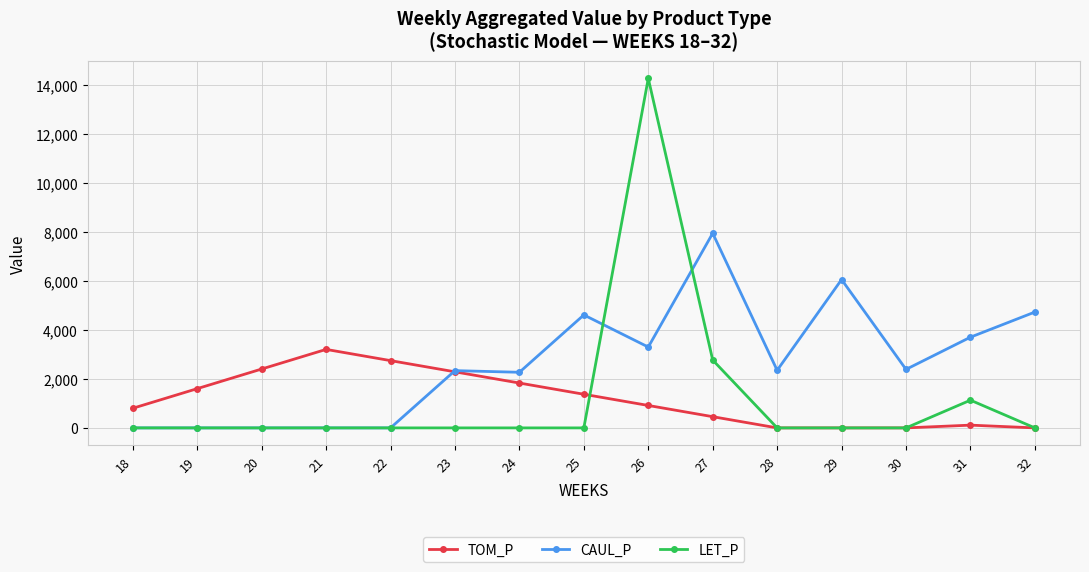

True or false: CAUL_P has more than 1 interior local peaks.

True